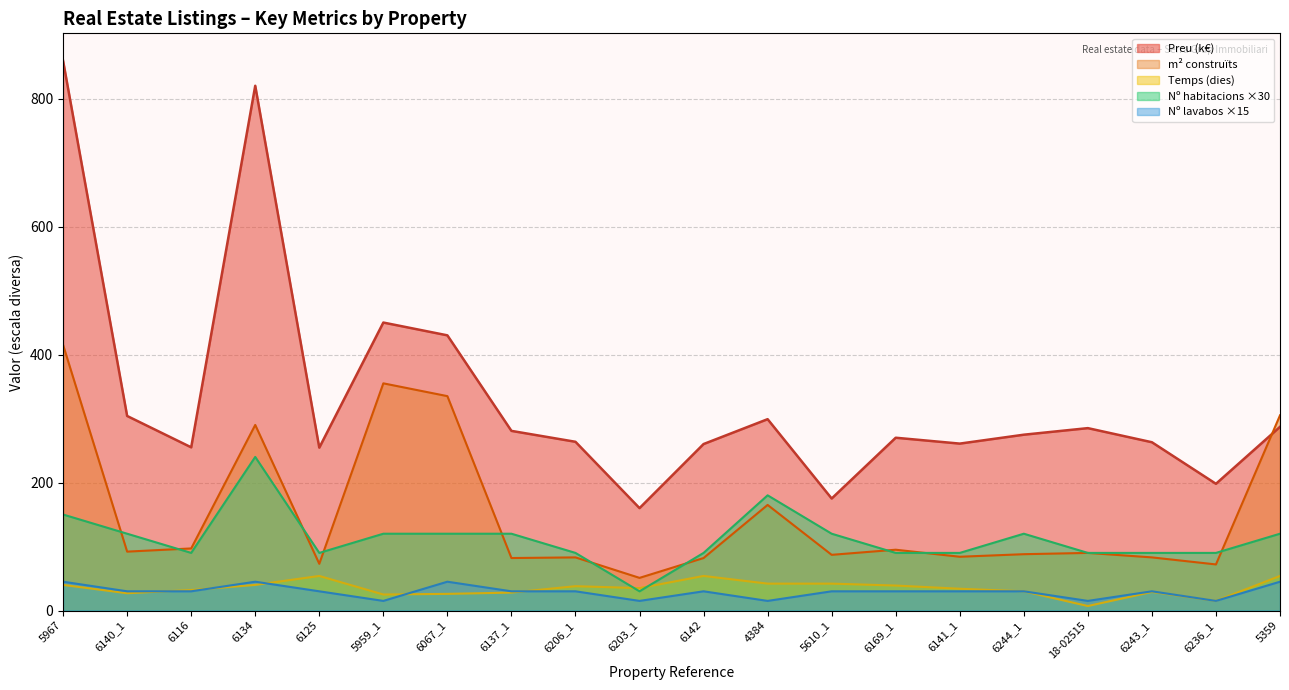

What is the difference between the highest and lowest values at 6141_1?

230.8